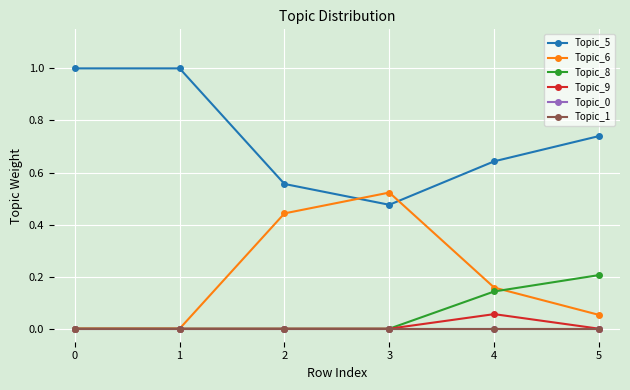

List the series in order of their peak value, lowest first.

Topic_0, Topic_1, Topic_9, Topic_8, Topic_6, Topic_5